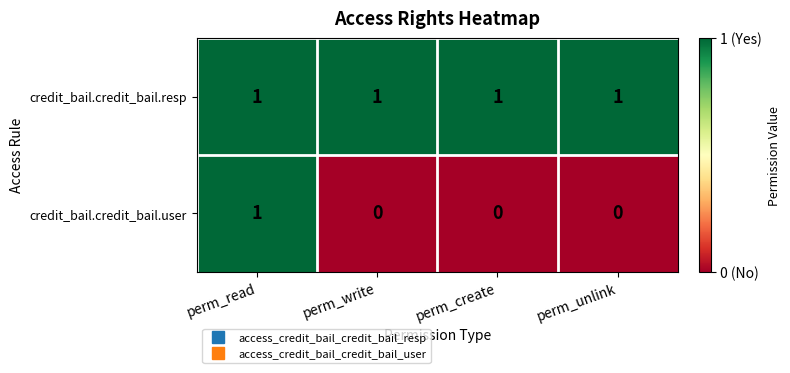

Rank the series by their average value, from highest to lowest.

credit_bail.credit_bail.resp, credit_bail.credit_bail.user